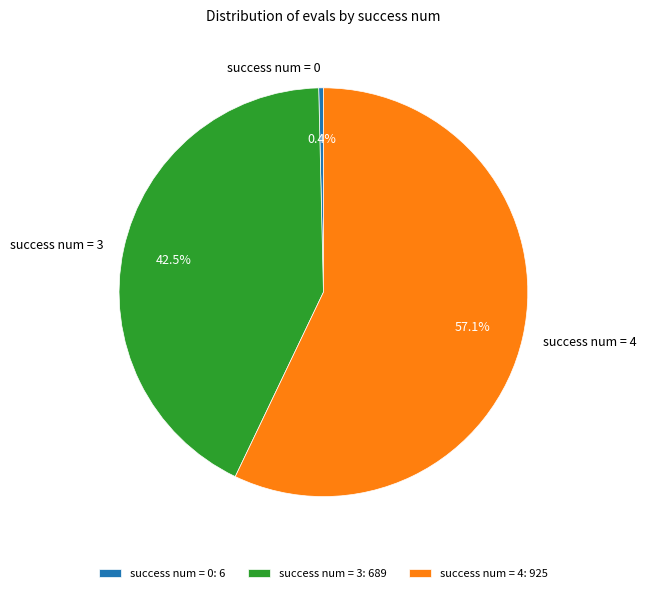

Combined, what portion of the pie is success num = 4 and success num = 0?

57.5%